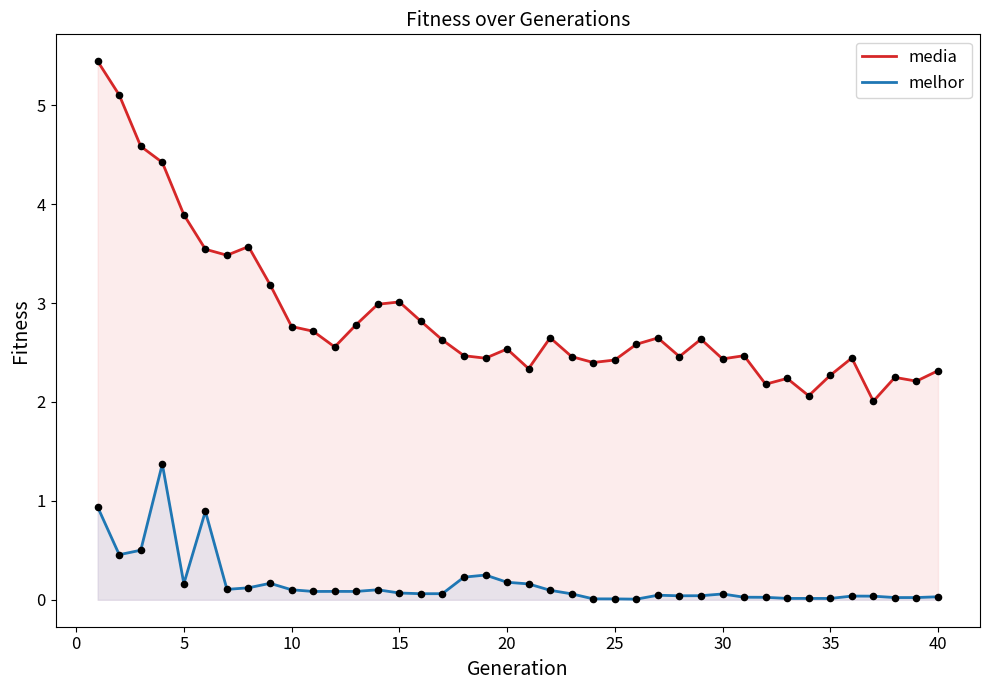

Which series has the largest total across all categories?

media